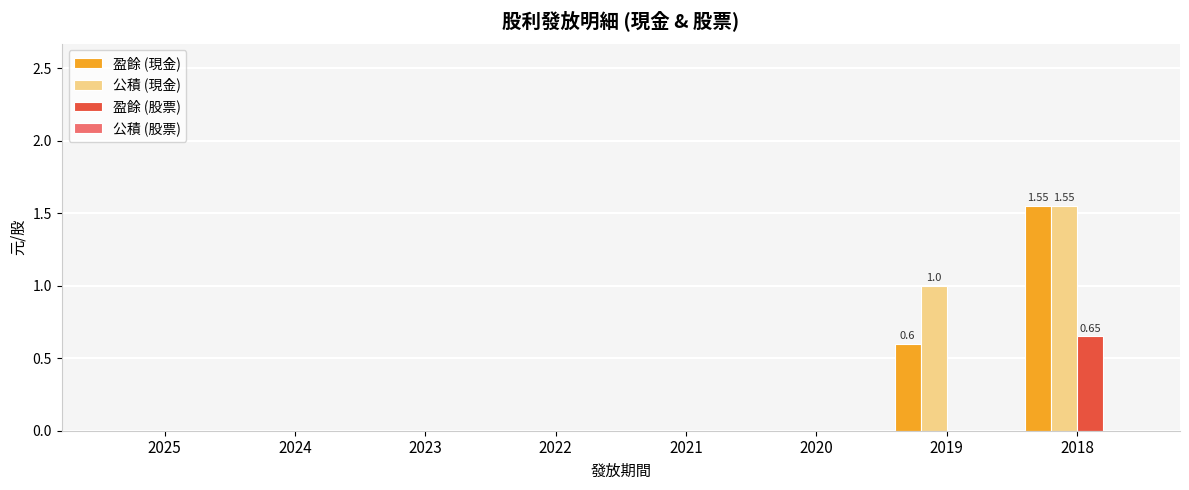

At which category is the sum across all series the highest?

2018